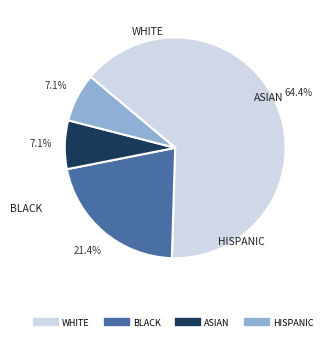

Is there any slice that represents more than half of the pie?

Yes